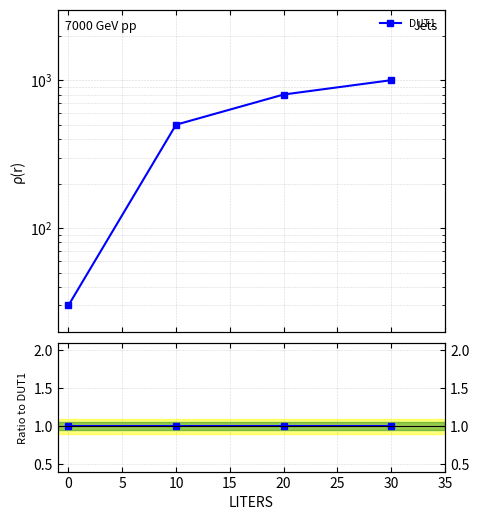

How many values are below 800?

2